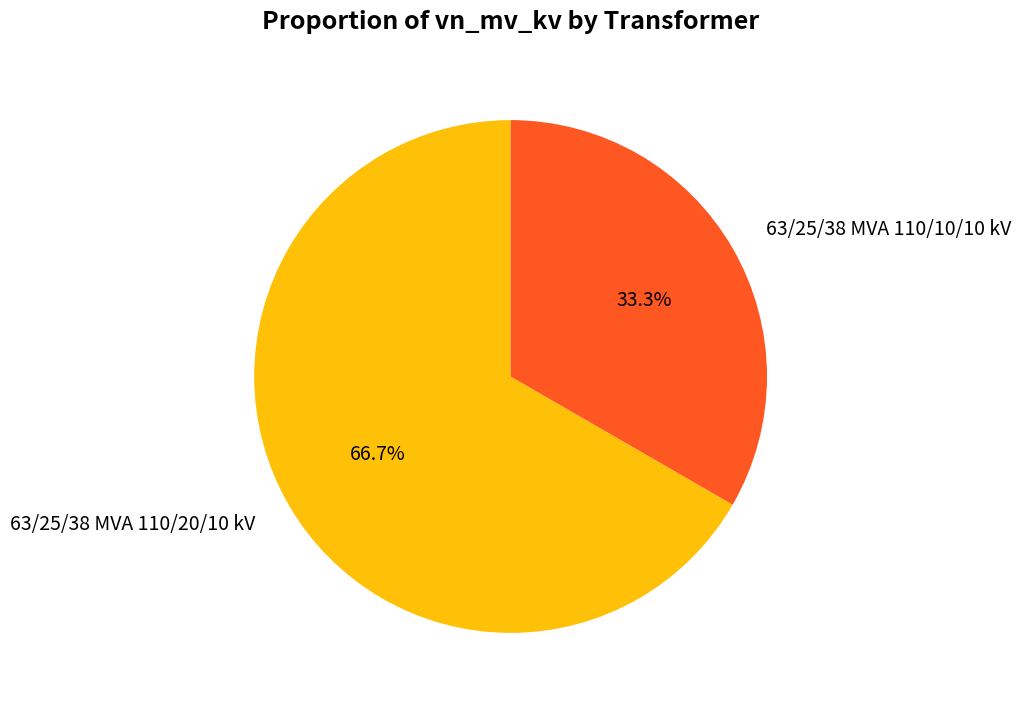

To the nearest percent, what is the difference between the largest and smallest slice percentages?

33%